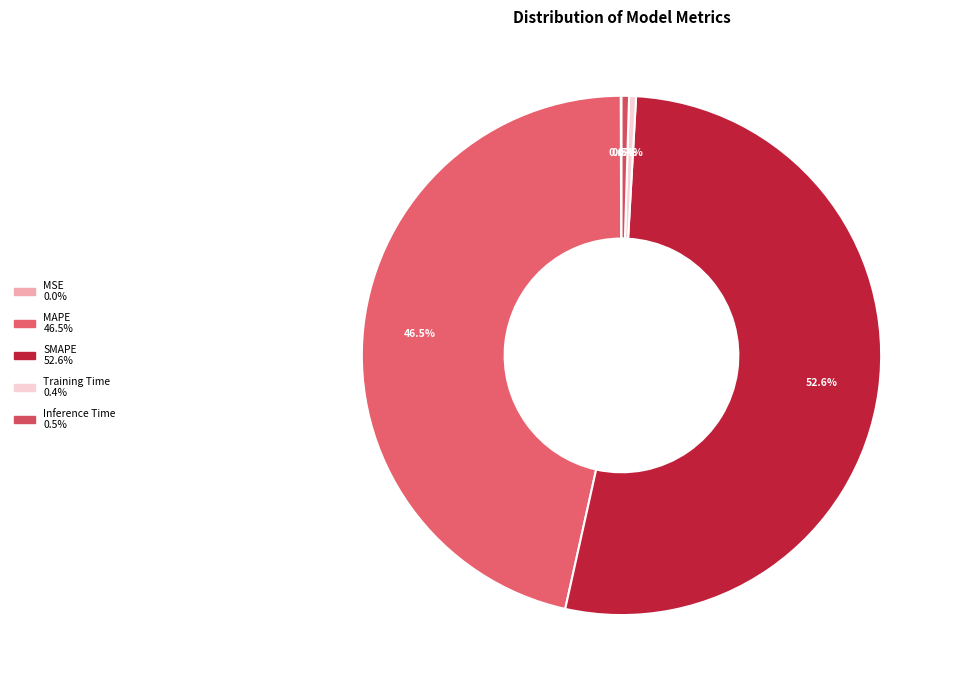

Count the number of slices in the pie.

5